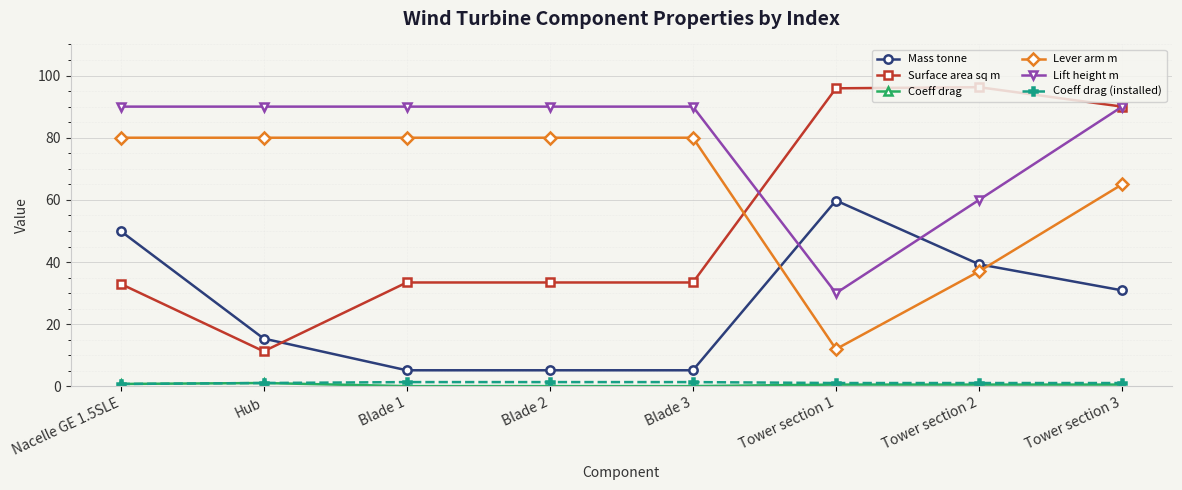

What is the sum of the Mass tonne values at Nacelle GE 1.5SLE and Tower section 3?

80.9